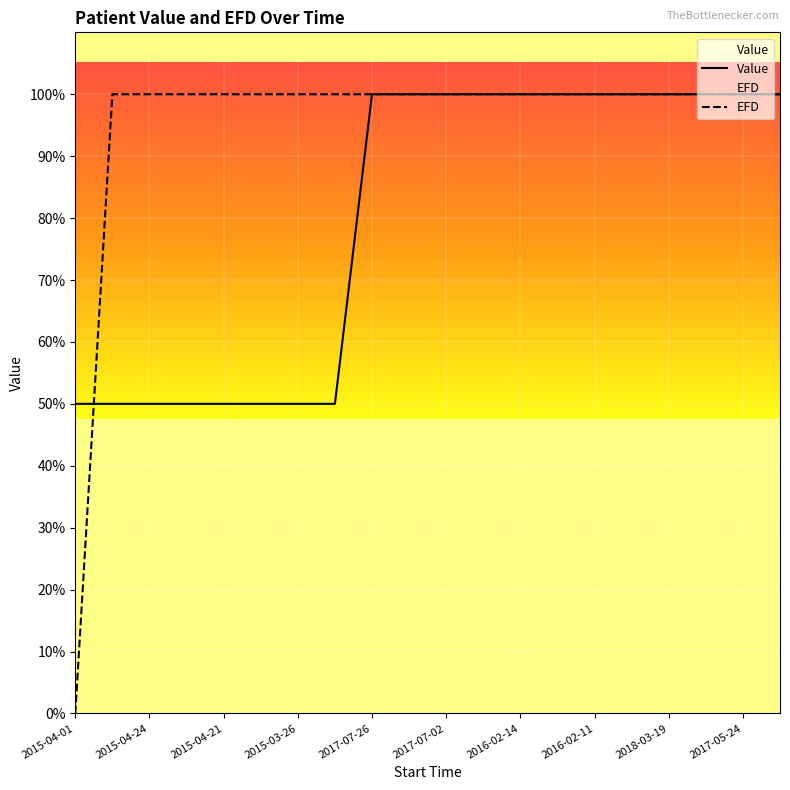

Which has a higher value, 2015-04-21 or 2017-07-26?

2017-07-26